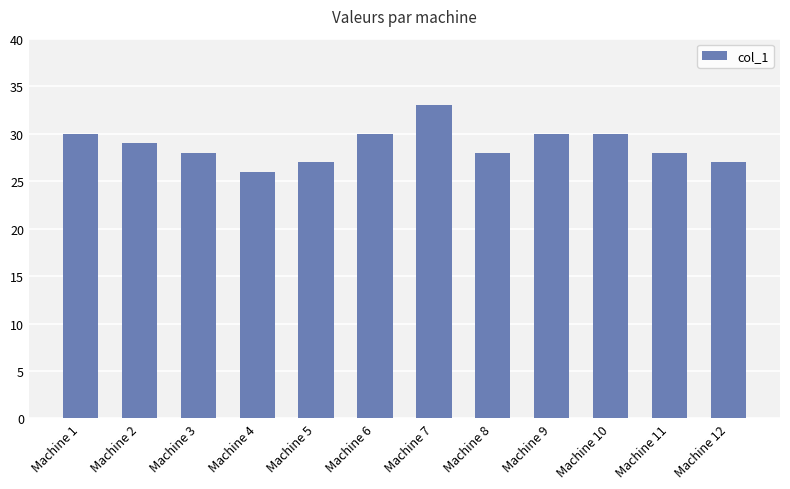

Where does the data first go above 29?

Machine 1